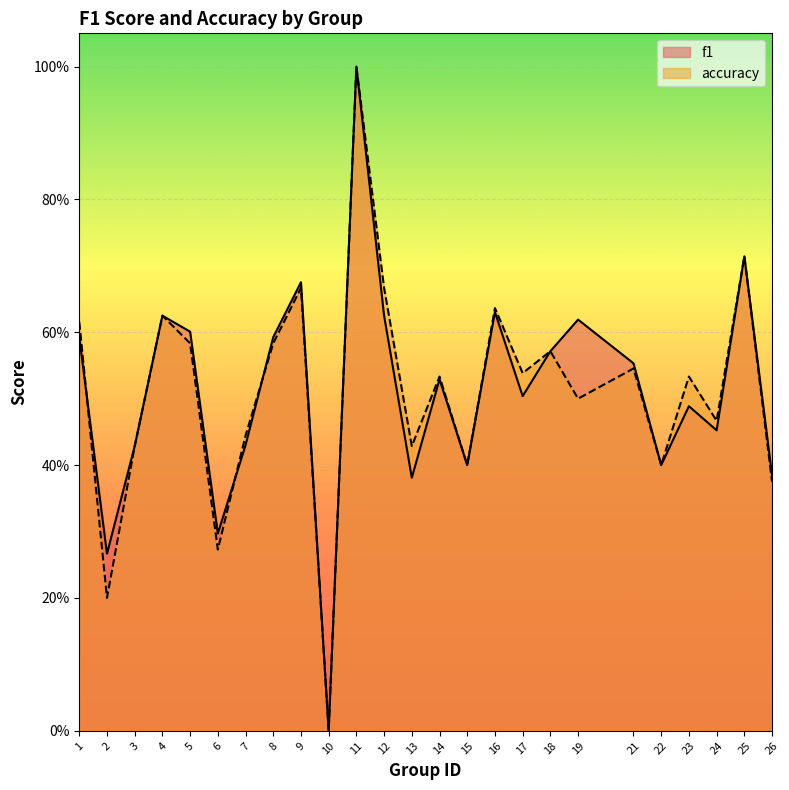

Read the f1 value at 8.

0.6